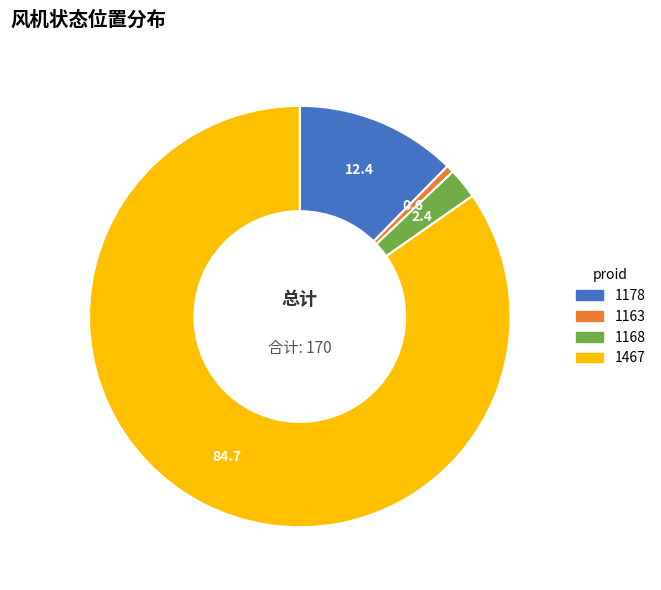

Which slice is the largest?

1467